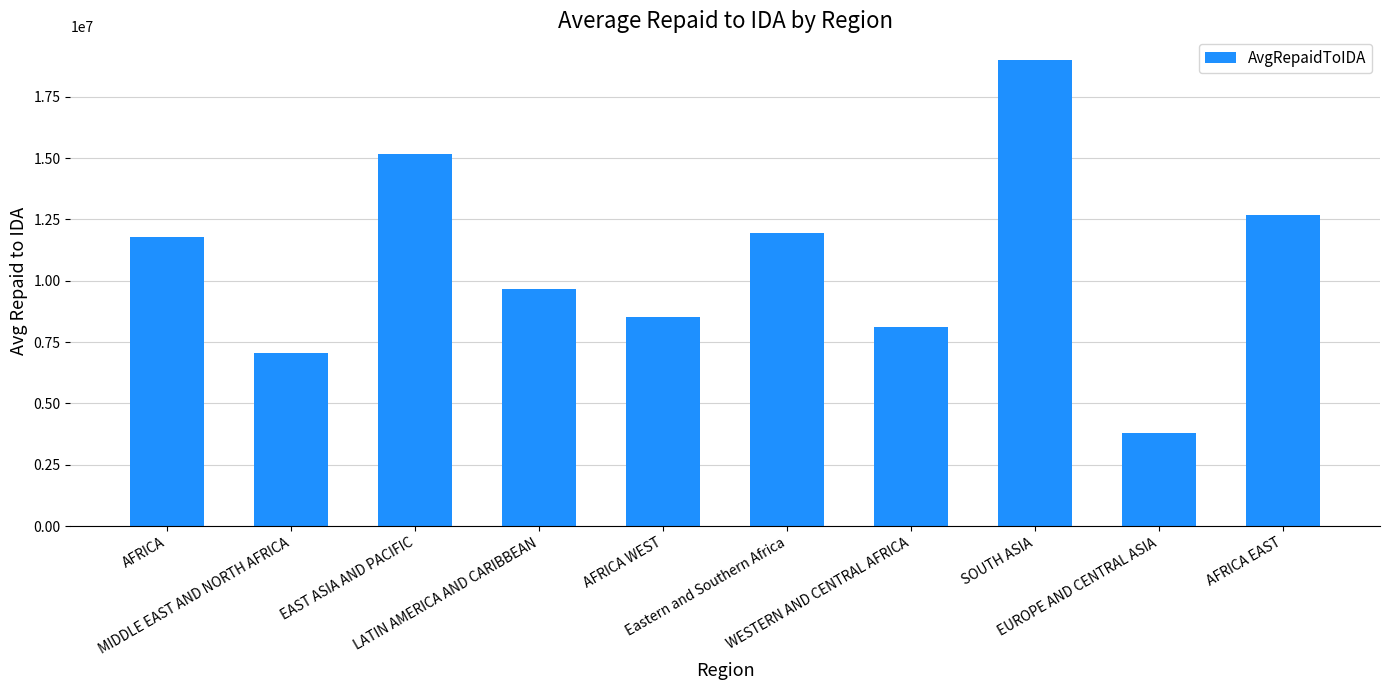

What is the value of the 5th bar from the left?

8542608.7